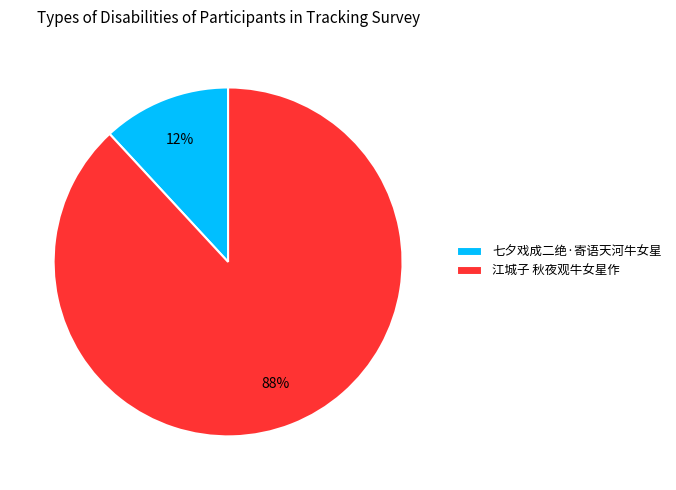

Count the number of slices in the pie.

2